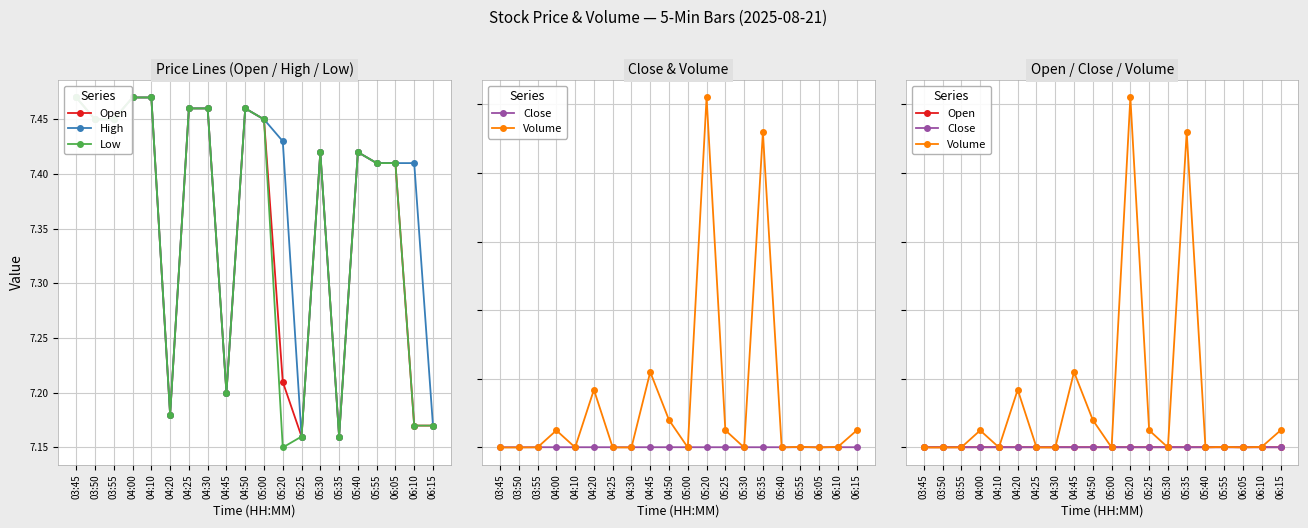

What is the sum of all Close values?

147.5